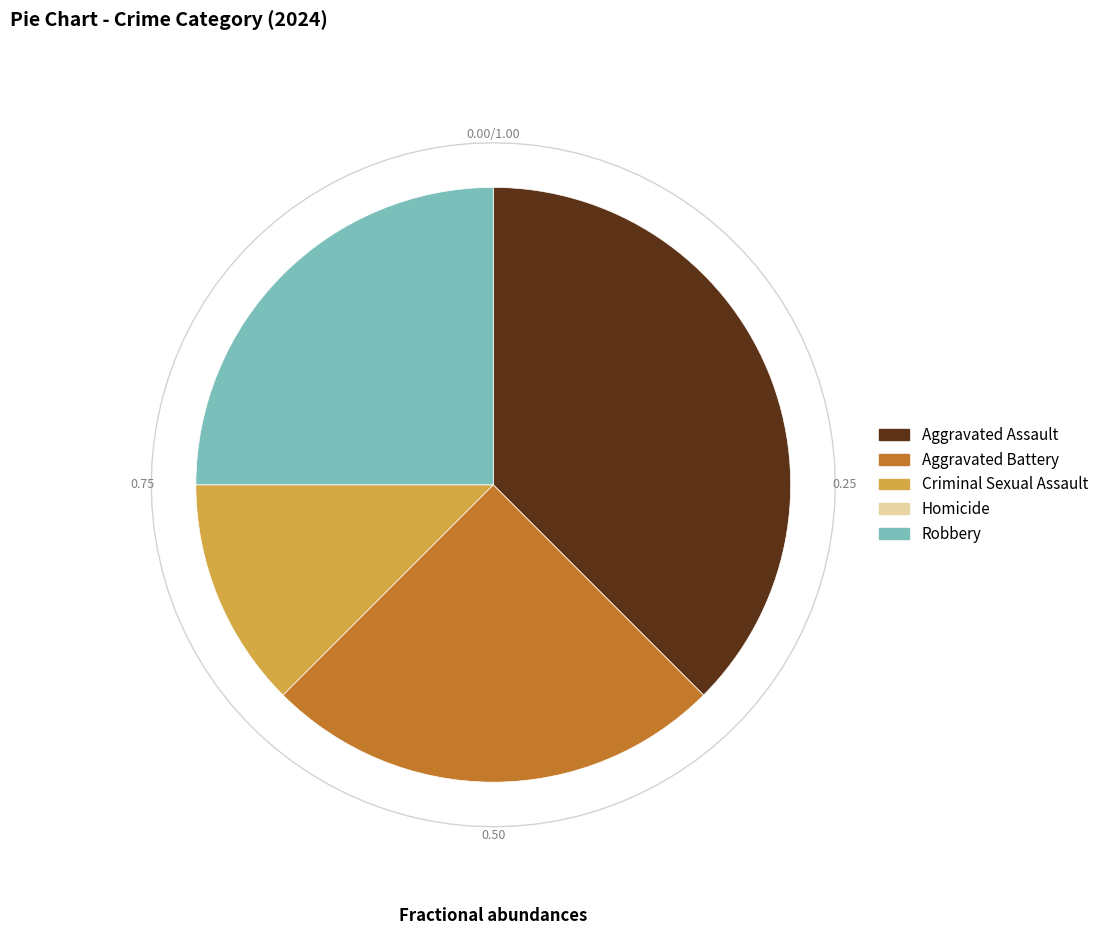

To the nearest percent, what is the average slice percentage?

20%